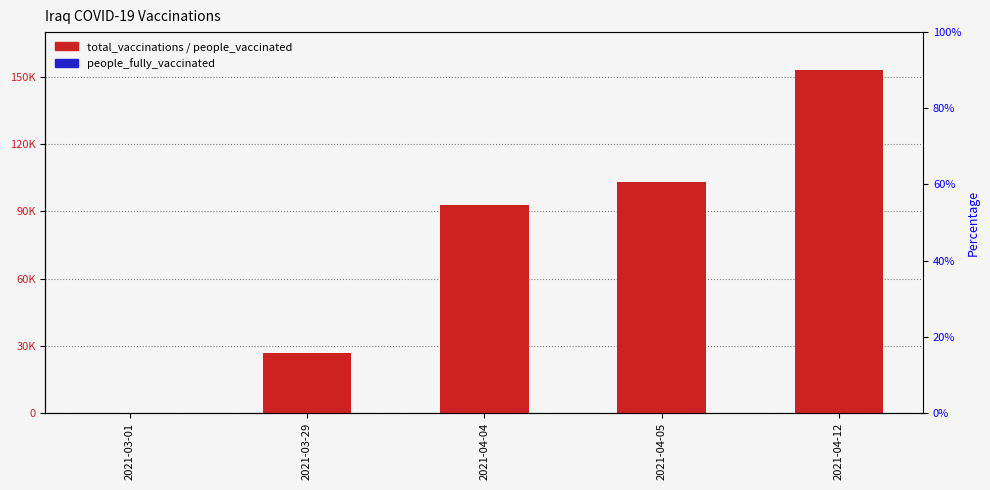

Reading left to right, transcribe all the data shown in this chart.

total_vaccinations: 0	26727	93021	103006	152962
people_vaccinated: 0	26727	93021	103006	152962
people_fully_vaccinated: 0	0	0	0	0